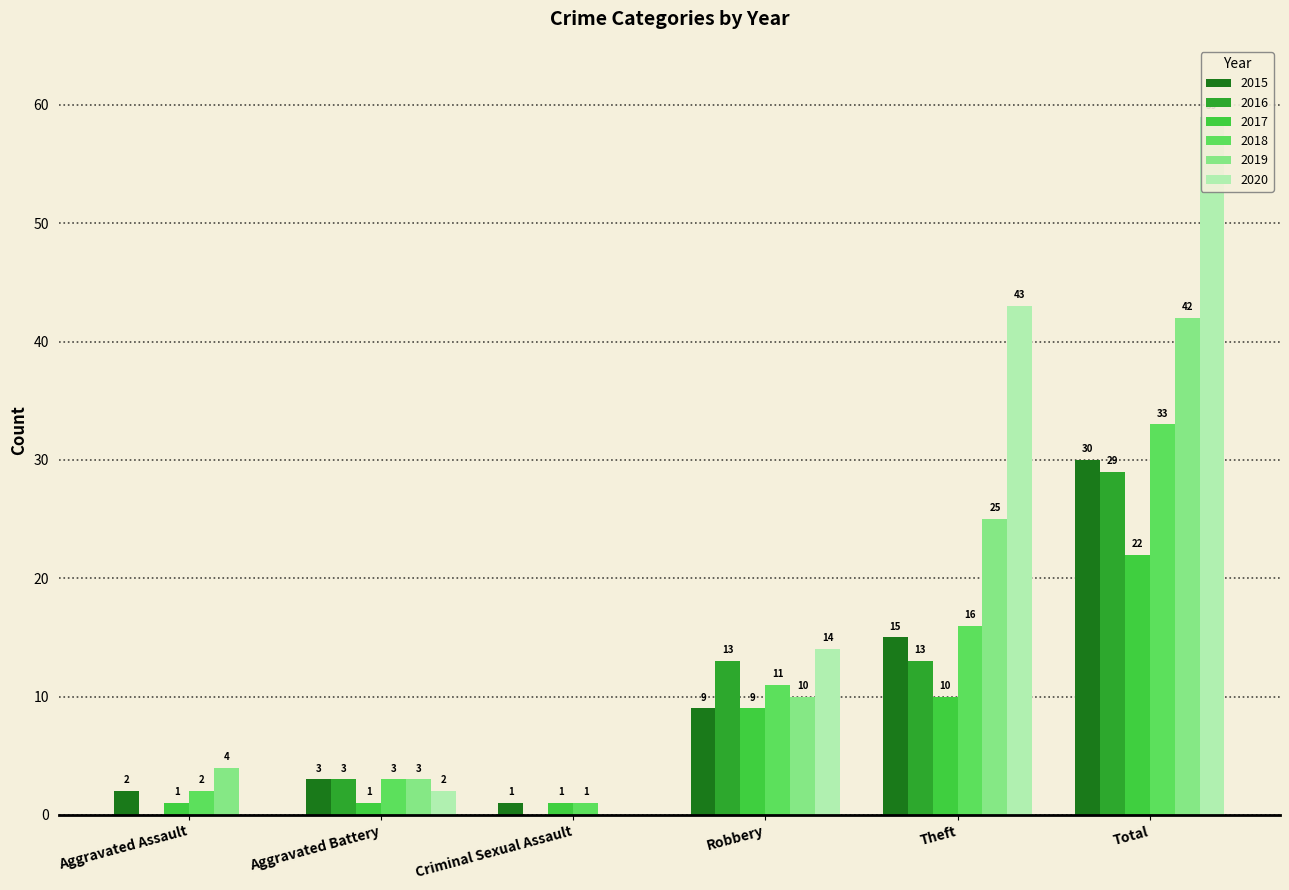

How many bars are there in each group?

6